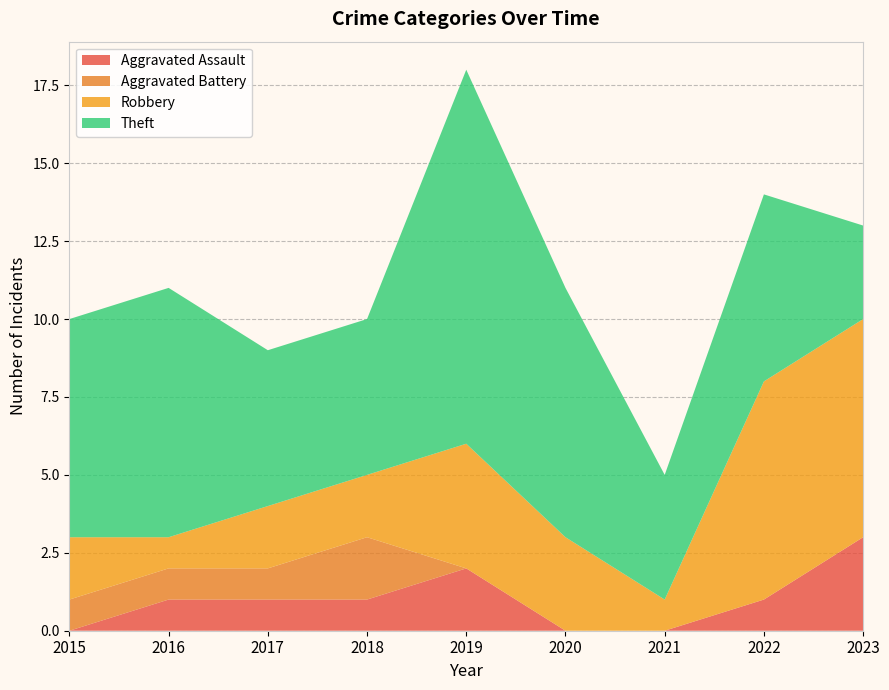

Reading left to right, list all the values displayed in this chart.

Aggravated Assault: 2015=0	2016=1	2017=1	2018=1	2019=2	2020=0	2021=0	2022=1	2023=3
Aggravated Battery: 2015=1	2016=1	2017=1	2018=2	2019=0	2020=0	2021=0	2022=0	2023=0
Robbery: 2015=2	2016=1	2017=2	2018=2	2019=4	2020=3	2021=1	2022=7	2023=7
Theft: 2015=7	2016=8	2017=5	2018=5	2019=12	2020=8	2021=4	2022=6	2023=3